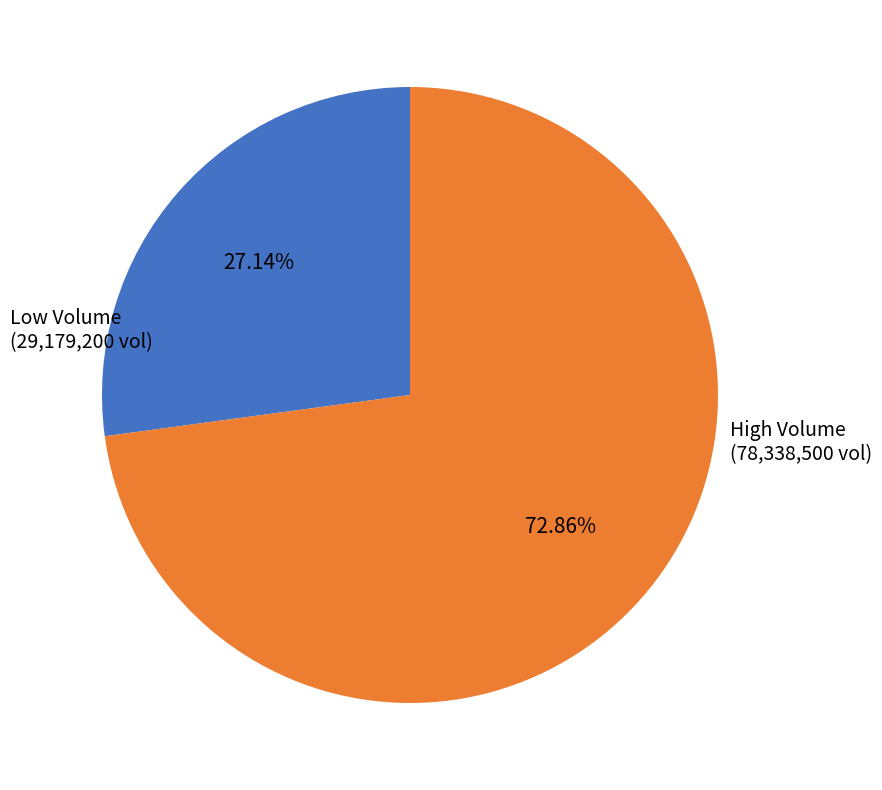

Does any single category account for the majority?

Yes